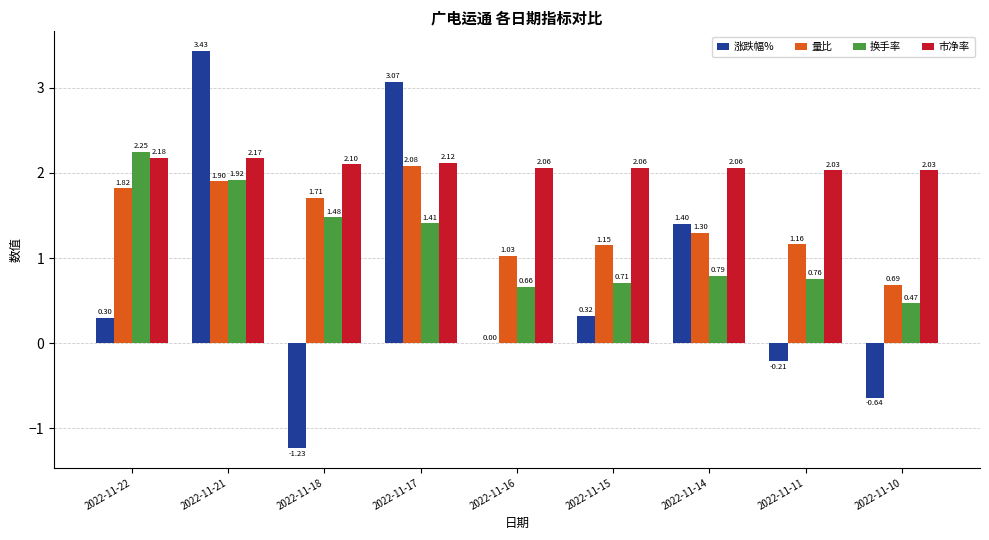

At which category is the sum across all series the highest?

2022-11-21